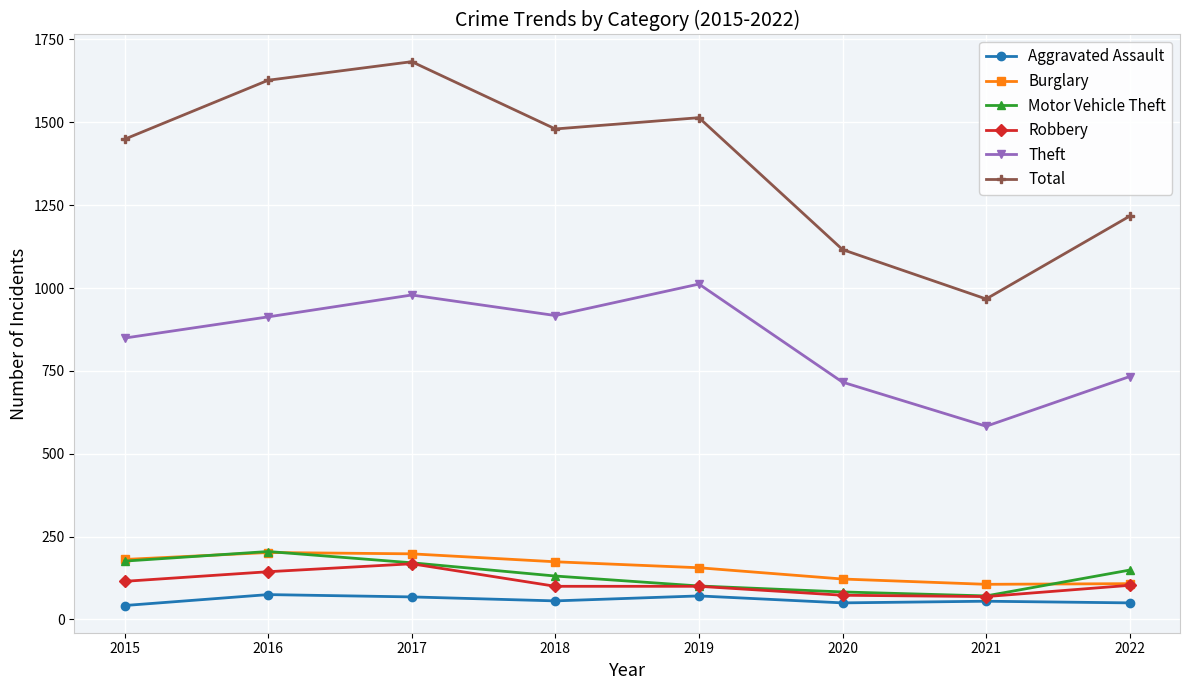

Which series changed the most between 2020 and 2022?

Total